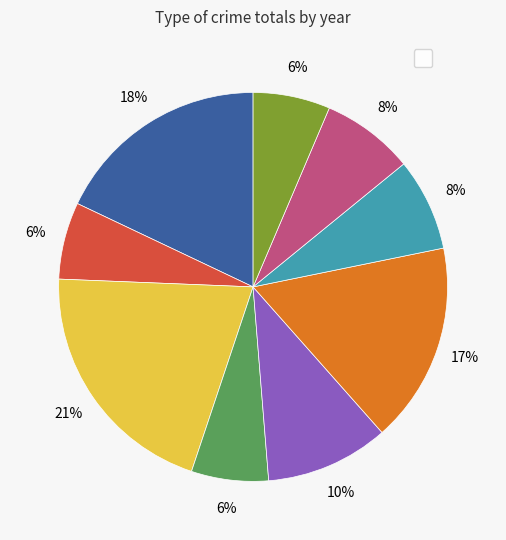

To the nearest percent, what is the average slice percentage?

11%